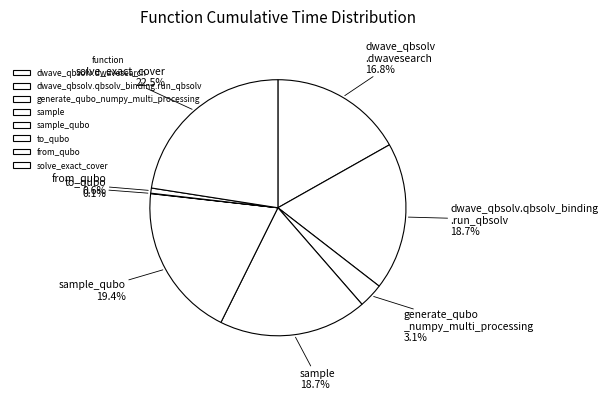

How many segments does this pie chart have?

8